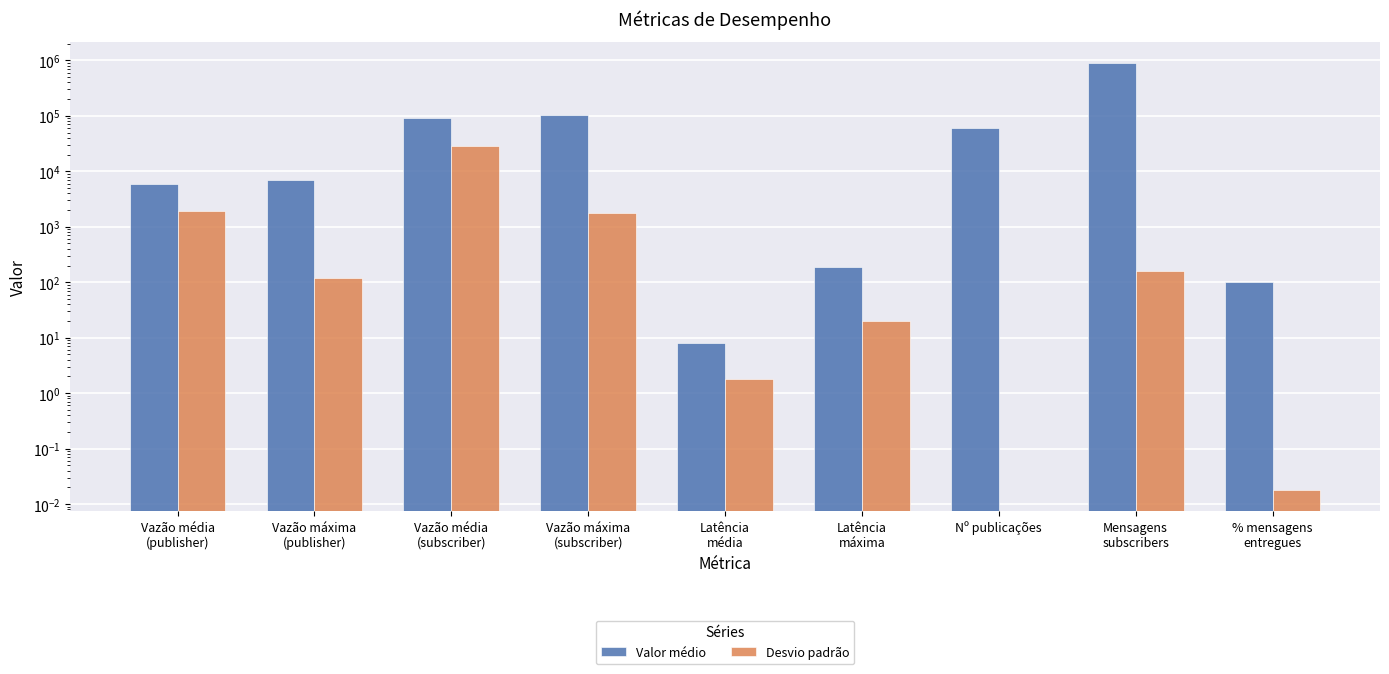

What are all the series names shown in the legend?

Valor médio, Desvio padrão